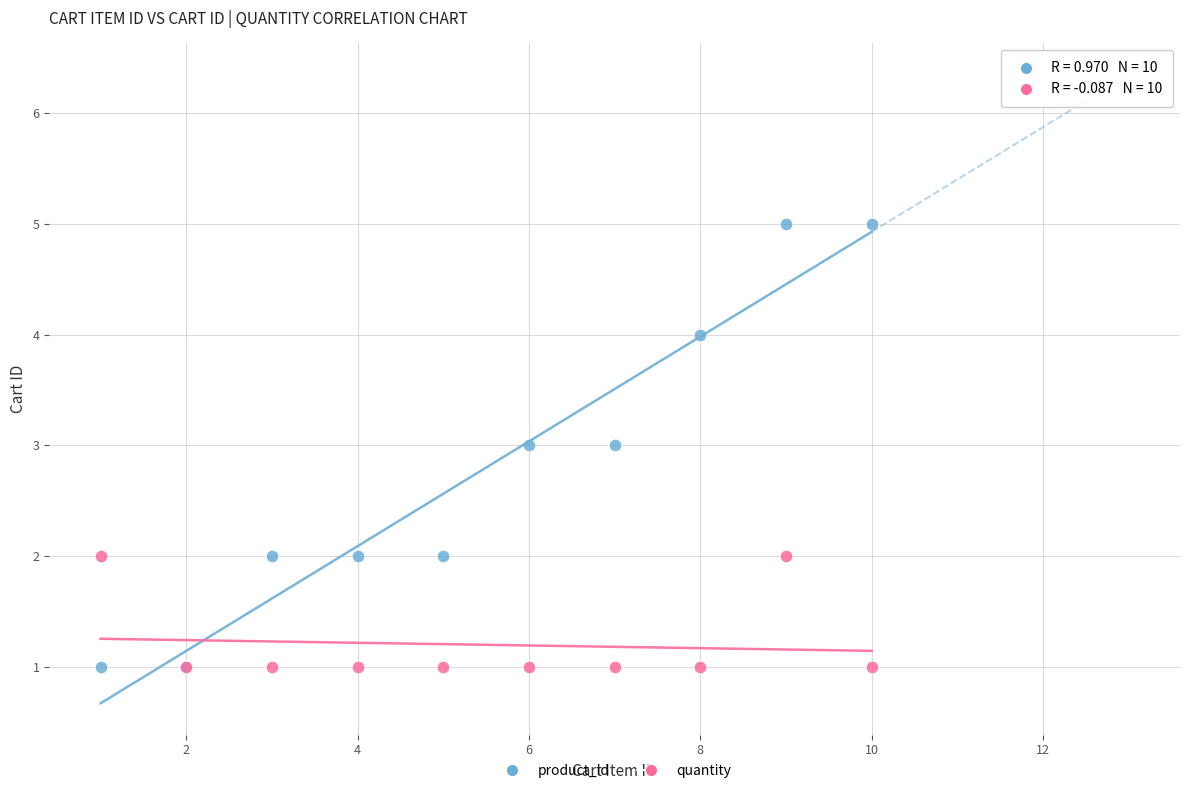

Which series reaches the maximum Y coordinate?

product_id